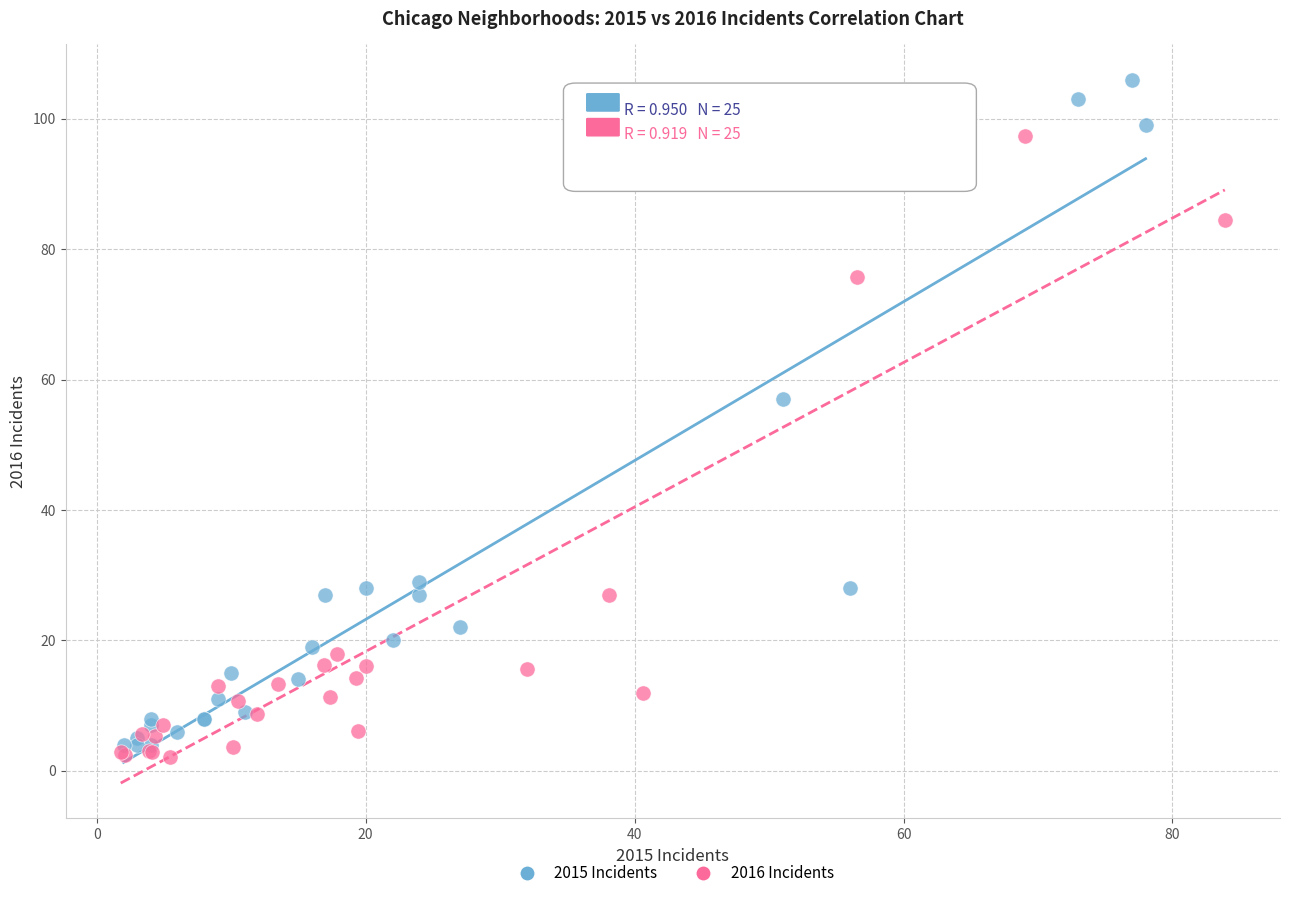

Which series has the widest spread of Y values?

2015 Incidents